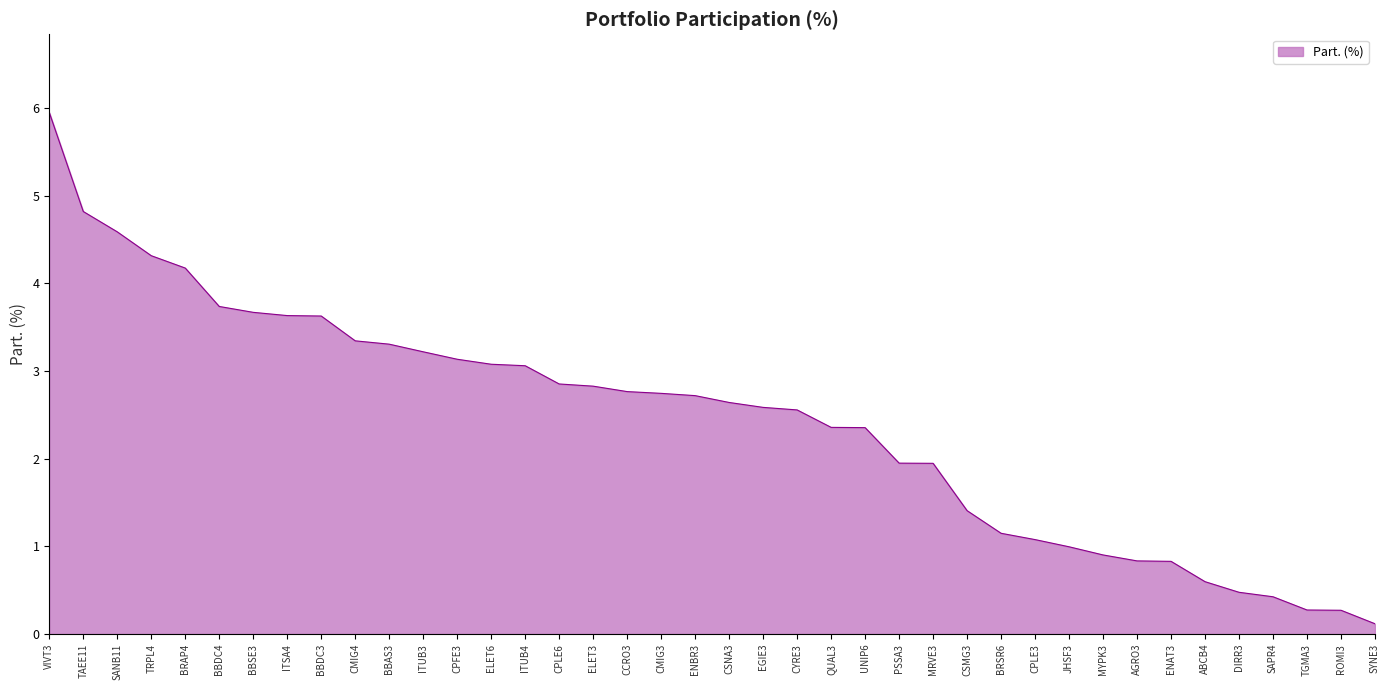

What is the minimum value shown in the chart?

0.1